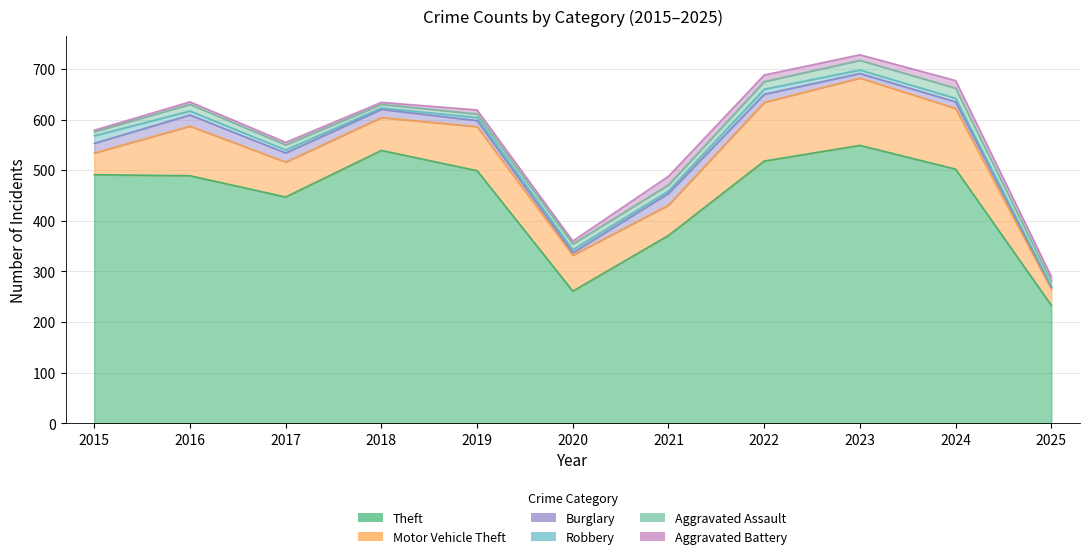

What is the spread (max minus min) of values at 2024?

495